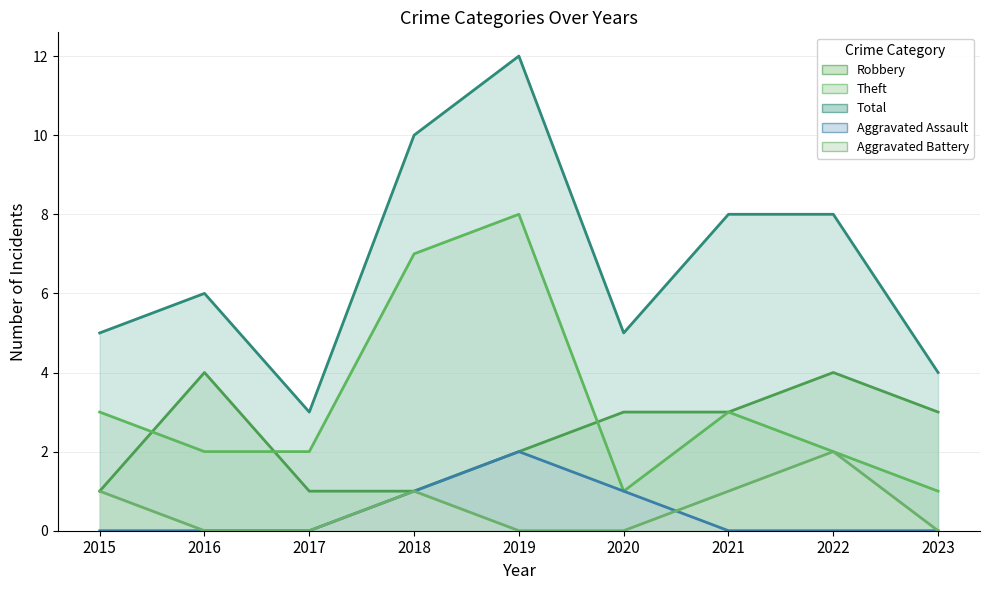

Rank the series by their maximum value, from highest to lowest.

Total, Theft, Robbery, Aggravated Assault, Aggravated Battery